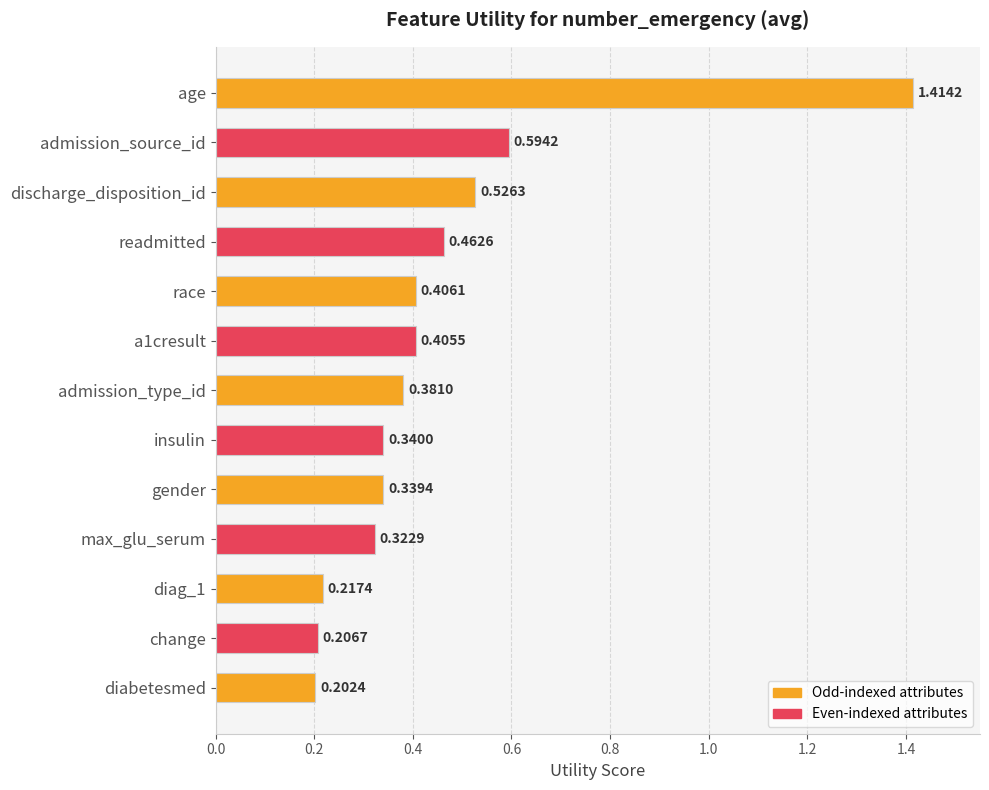

What is the difference between the maximum and minimum values?

1.2